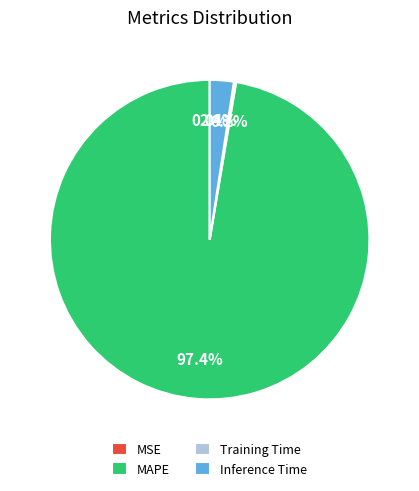

What percentage is NOT represented by MAPE?

2.6%